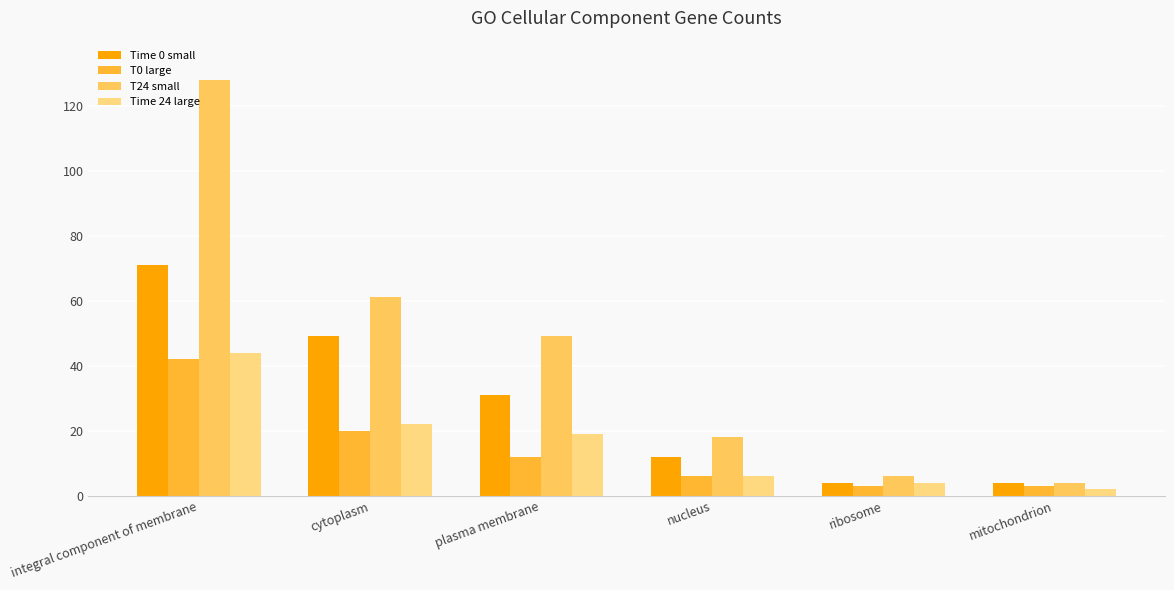

What is the label of the 3rd bar from the right?

nucleus